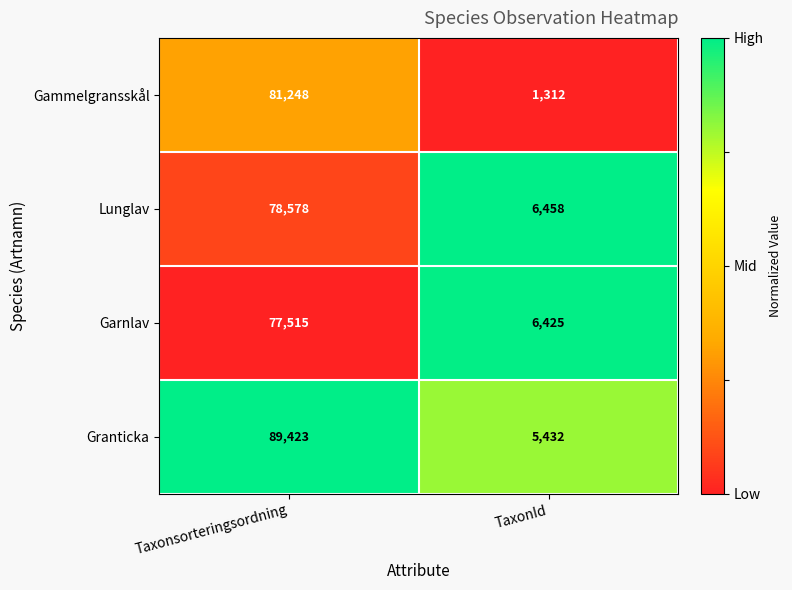

At which category is the sum across all series the highest?

Taxonsorteringsordning